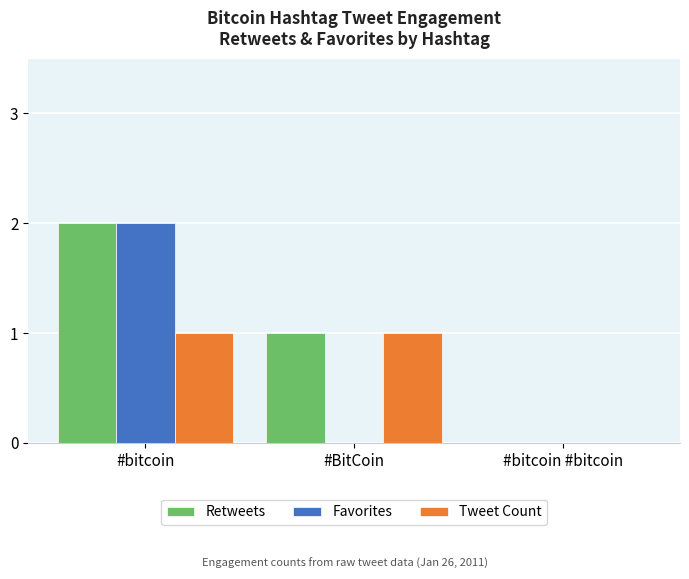

Which series has the largest total across all categories?

Retweets